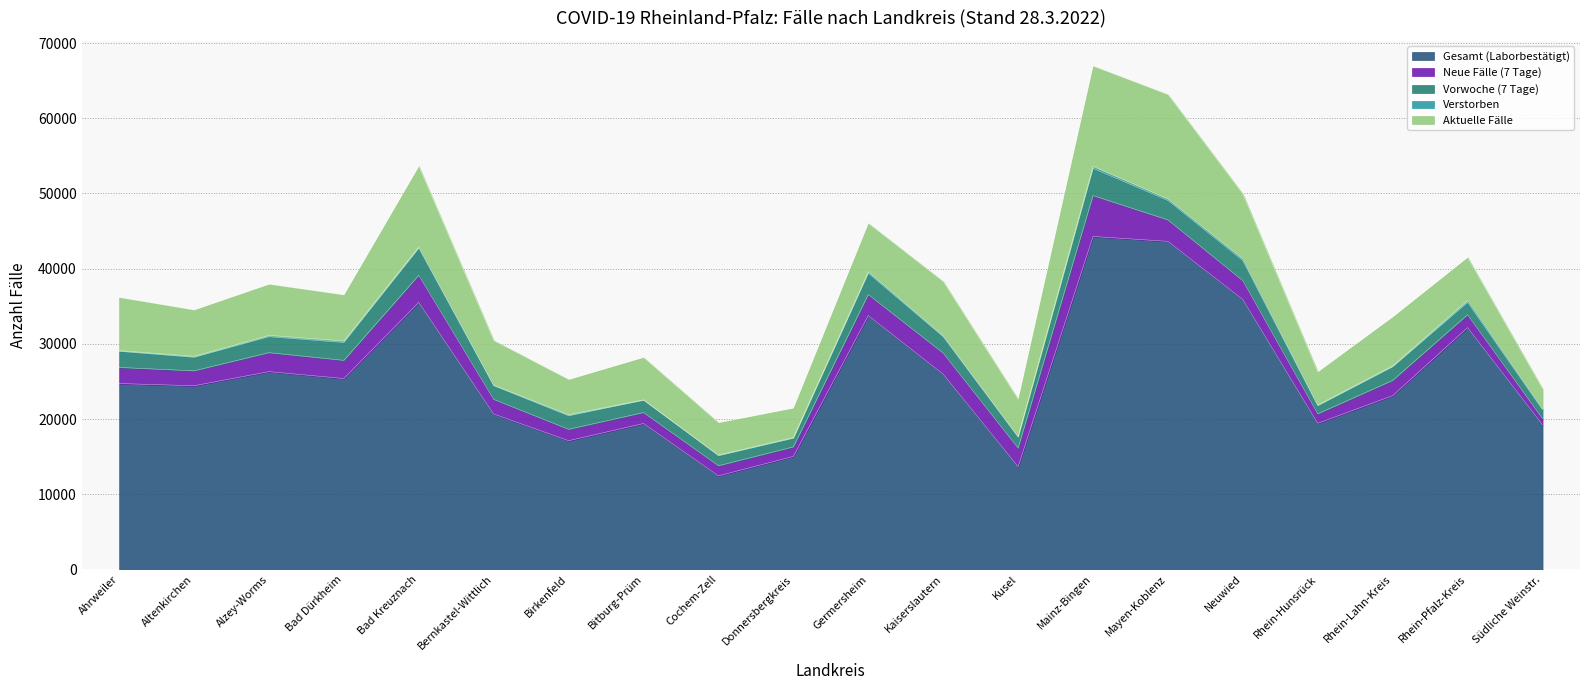

Rank the categories by Vorwoche (7 Tage) value from lowest to highest.

Rhein-Hunsrück, Donnersbergkreis, Südliche Weinstr., Cochem-Zell, Kusel, Rhein-Pfalz-Kreis, Bitburg-Prüm, Birkenfeld, Altenkirchen, Bernkastel-Wittlich, Rhein-Lahn-Kreis, Alzey-Worms, Ahrweiler, Kaiserslautern, Bad Dürkheim, Mayen-Koblenz, Neuwied, Germersheim, Bad Kreuznach, Mainz-Bingen